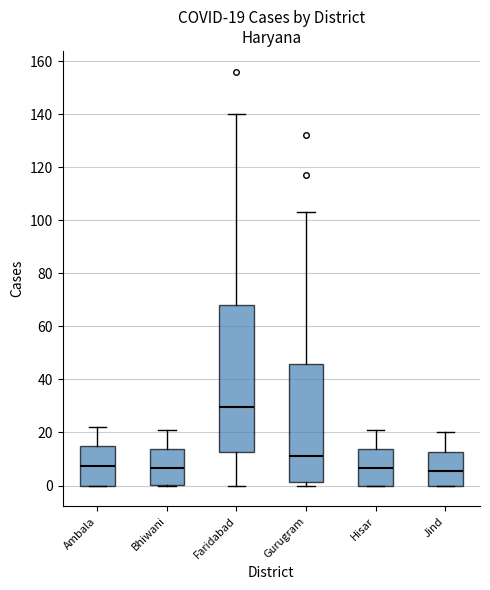

Which box is the tallest, from its lower edge to its upper edge?

Faridabad